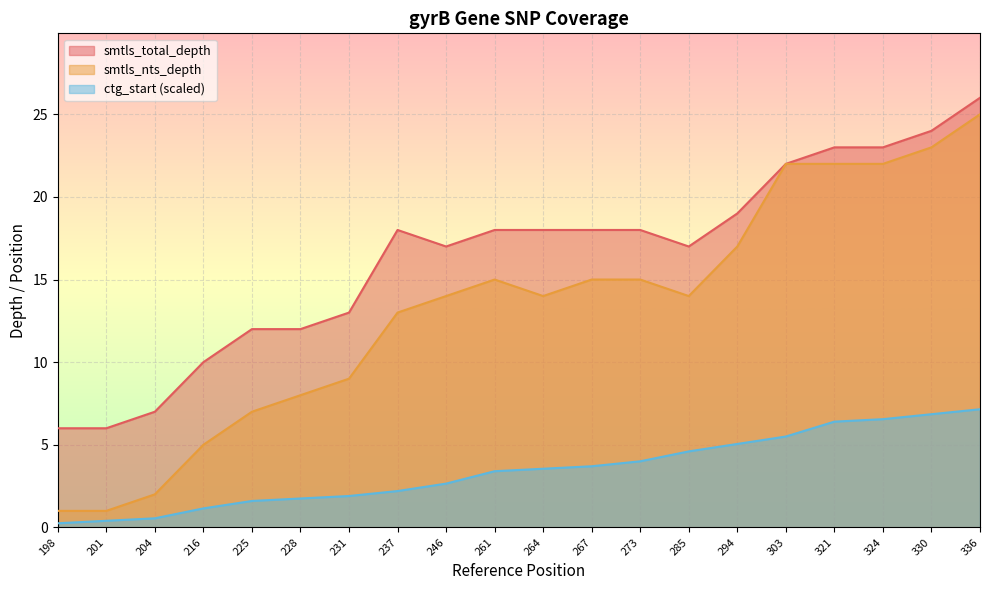

At 231, list the series in order from largest to smallest.

smtls_total_depth, smtls_nts_depth, ctg_start (scaled)